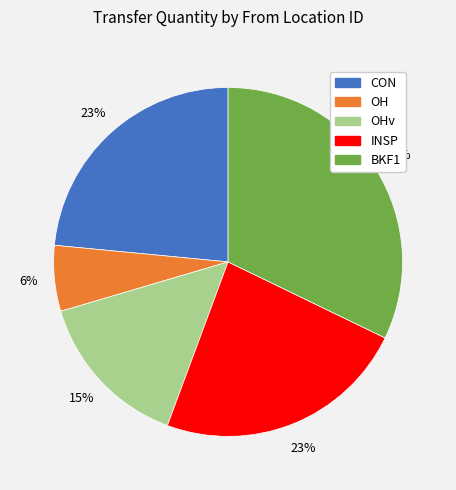

To the nearest percent, what is the average slice percentage?

20%